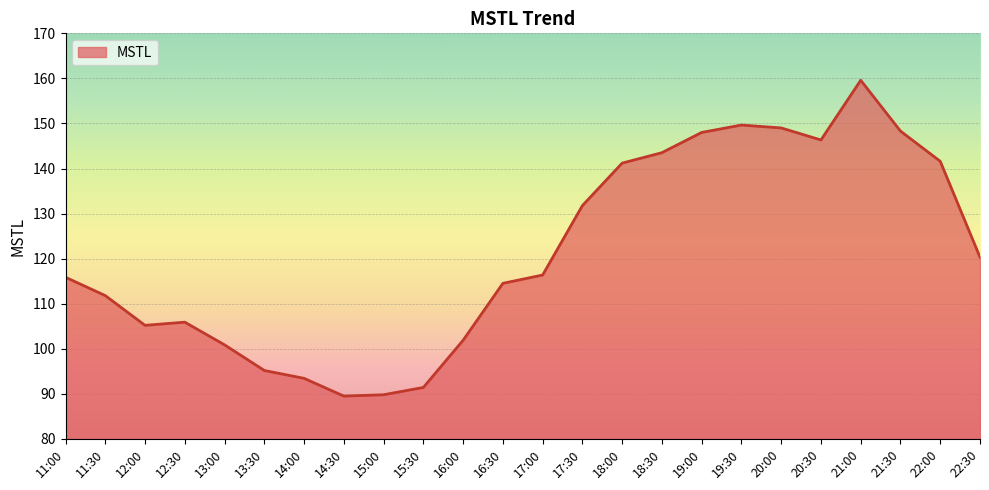

How many lines are shown in the chart?

1